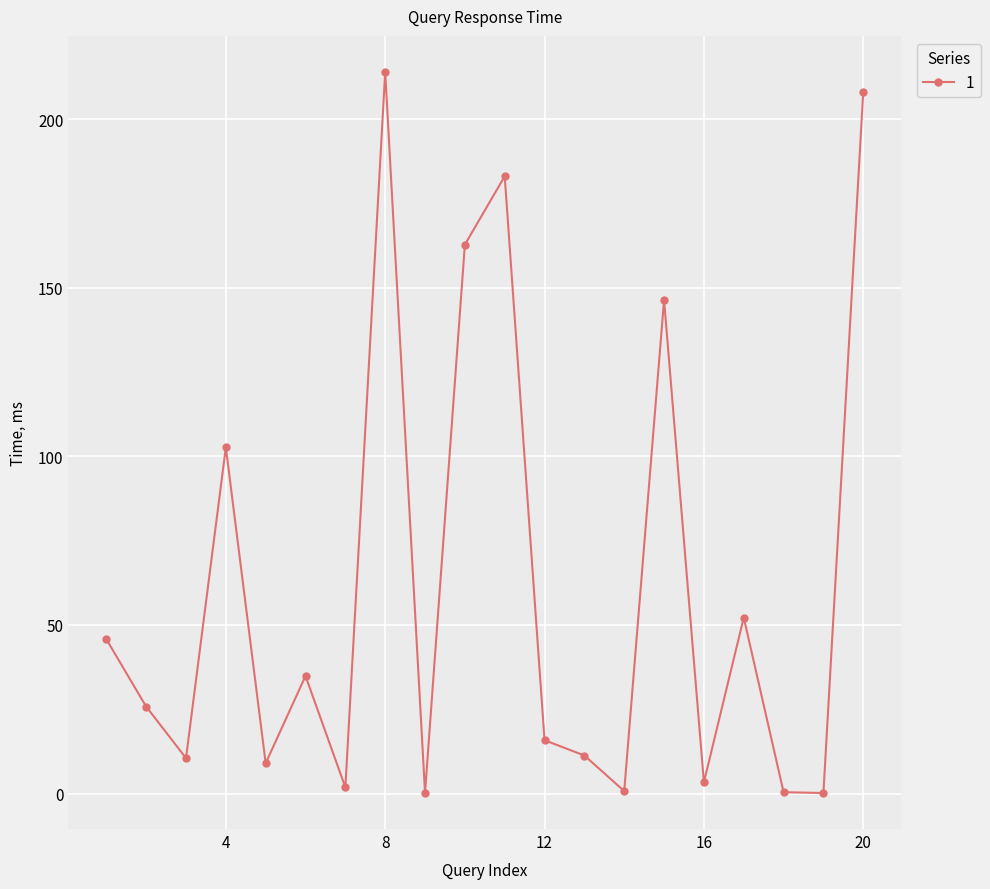

What is the average value?

61.5